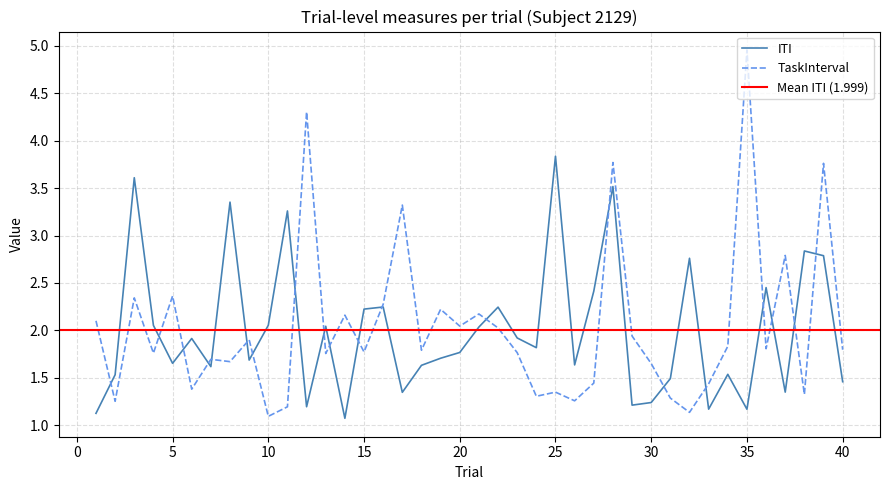

Which category has the lowest value across all series?

14